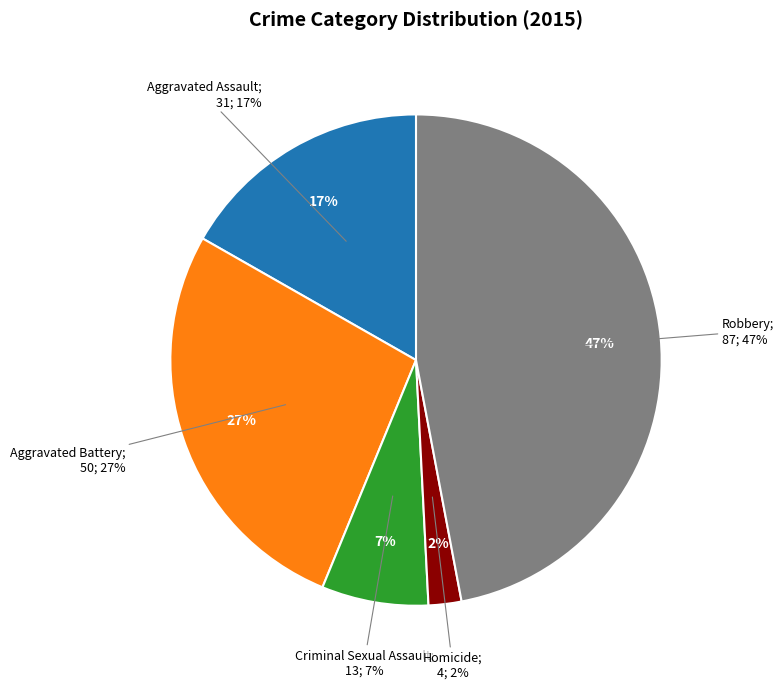

Does Aggravated Battery represent more than half of the total?

No